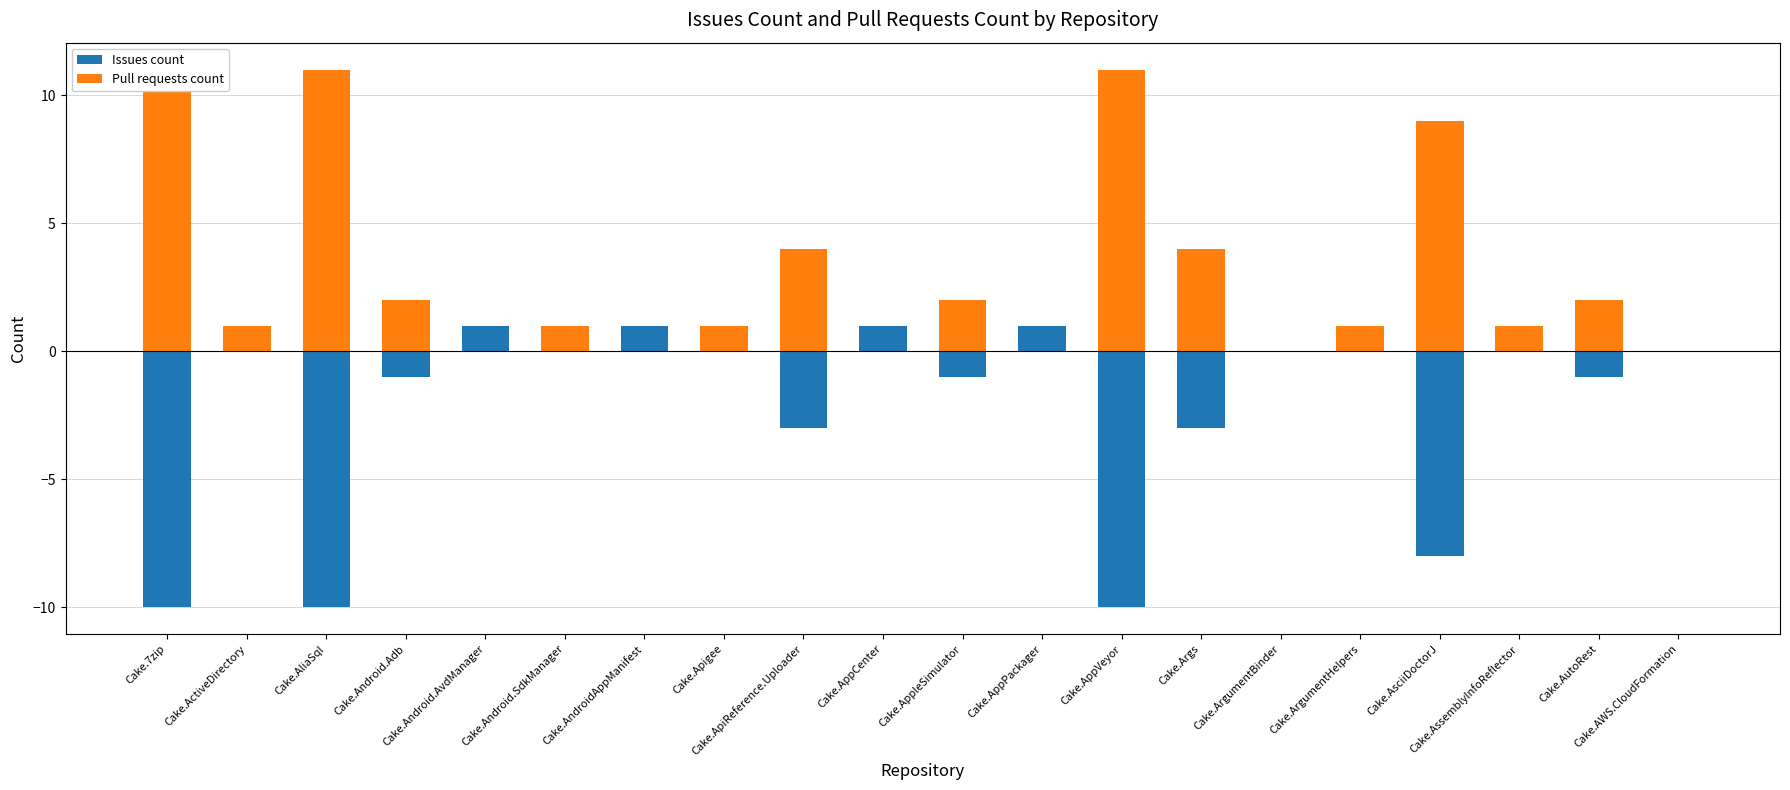

What are all the series names shown in the legend?

Issues count, Pull requests count